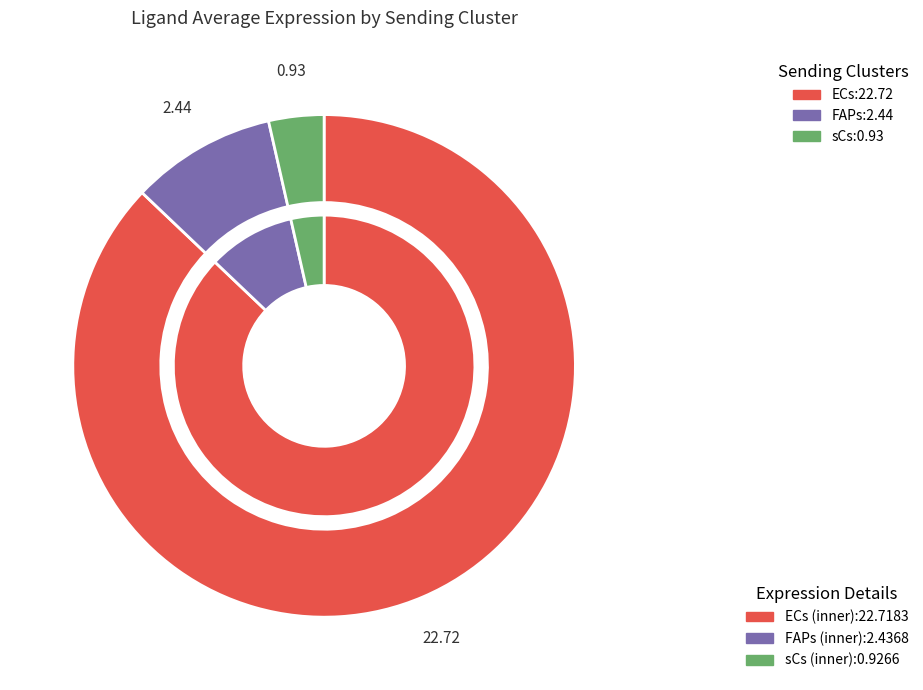

To the nearest percent, what is the difference between the sCs and ECs slice percentages?

84%